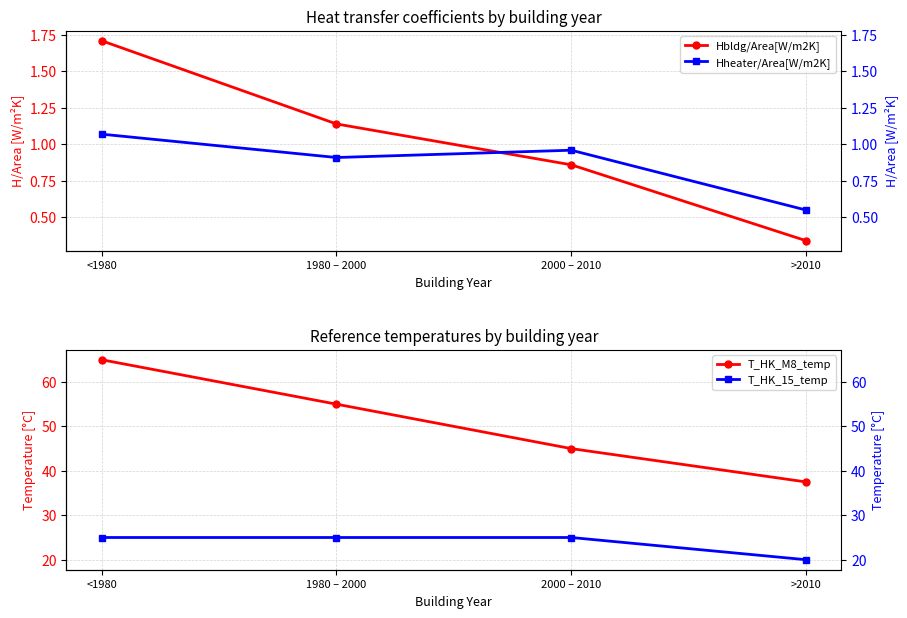

Rank the series at 1980 – 2000 from highest to lowest value.

T_HK_M8_temp, T_HK_15_temp, Hbldg/Area[W/m2K], Hheater/Area[W/m2K]